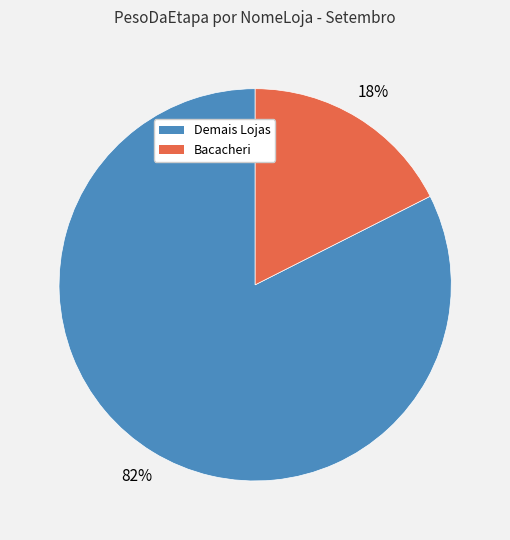

Rank the categories by value from highest to lowest.

Demais Lojas, Bacacheri